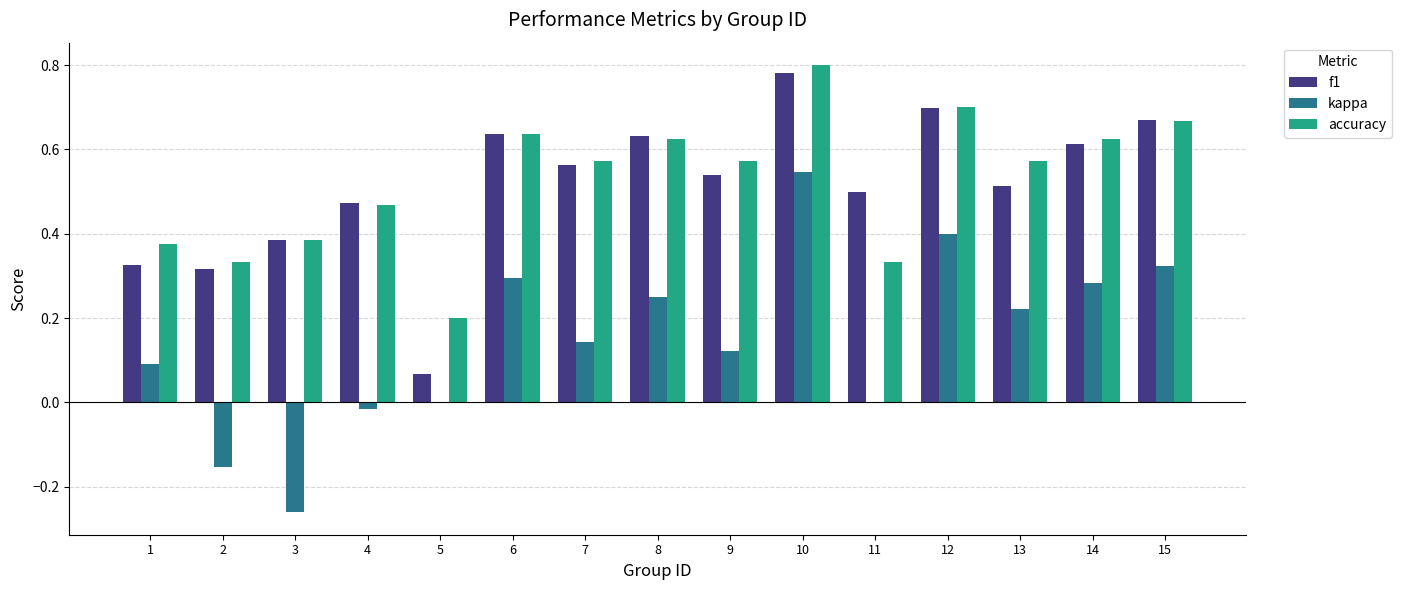

What is the total value across all series at 15?

1.7